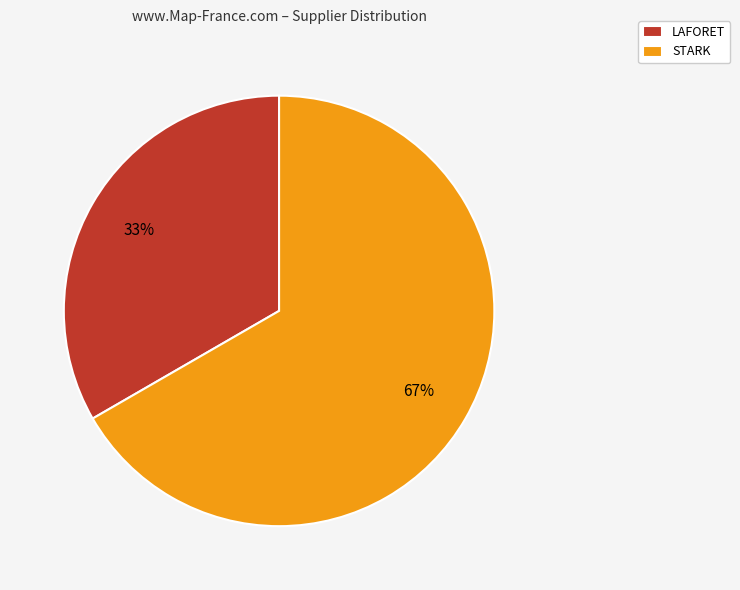

Is the sum of STARK and LAFORET greater than half?

Yes